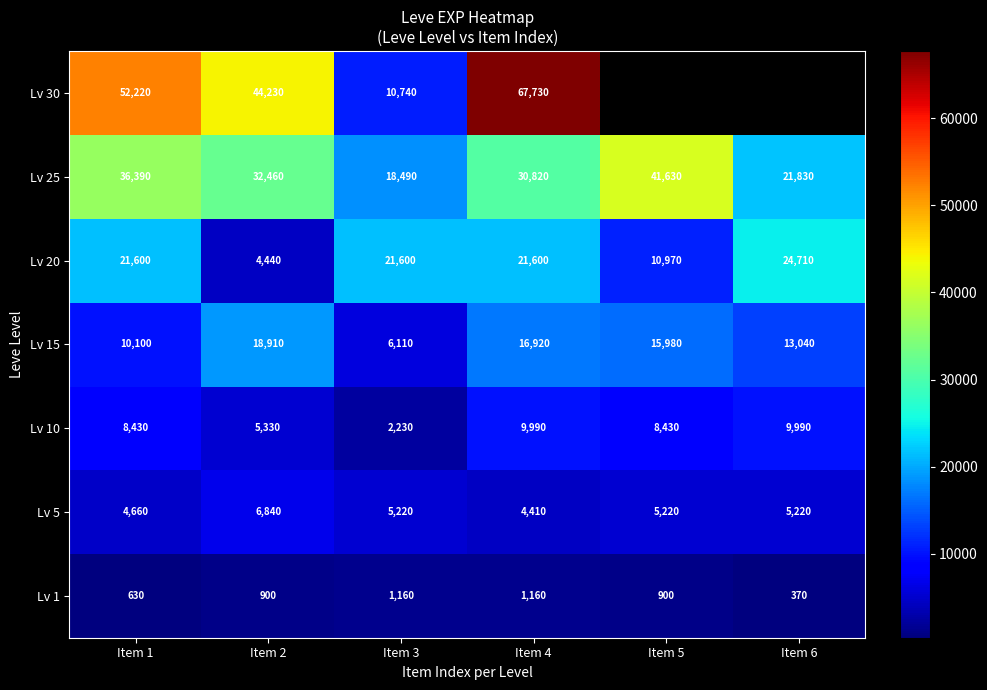

What is the difference between the maximum and minimum values in the Lv 20 series?

20270